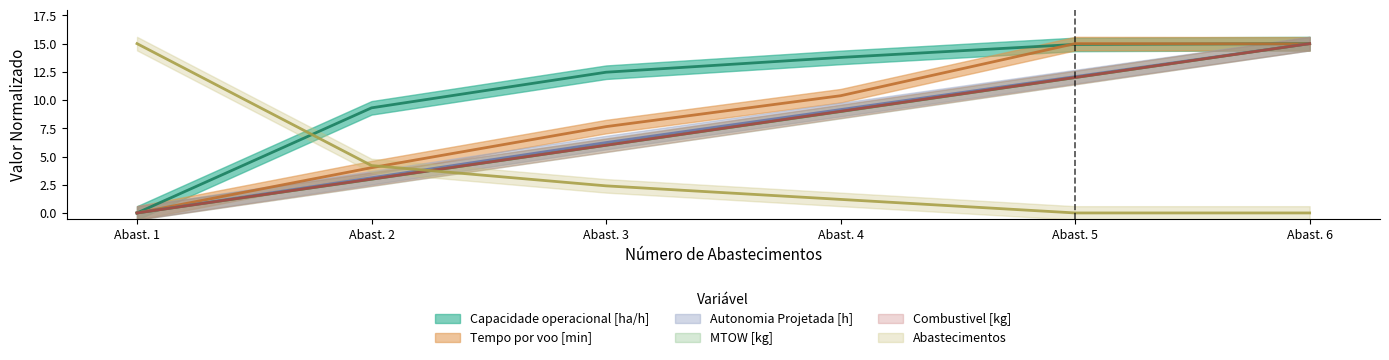

The value of Autonomia Projetada [h] at Abast. 1 is 9.9. True or false?

False